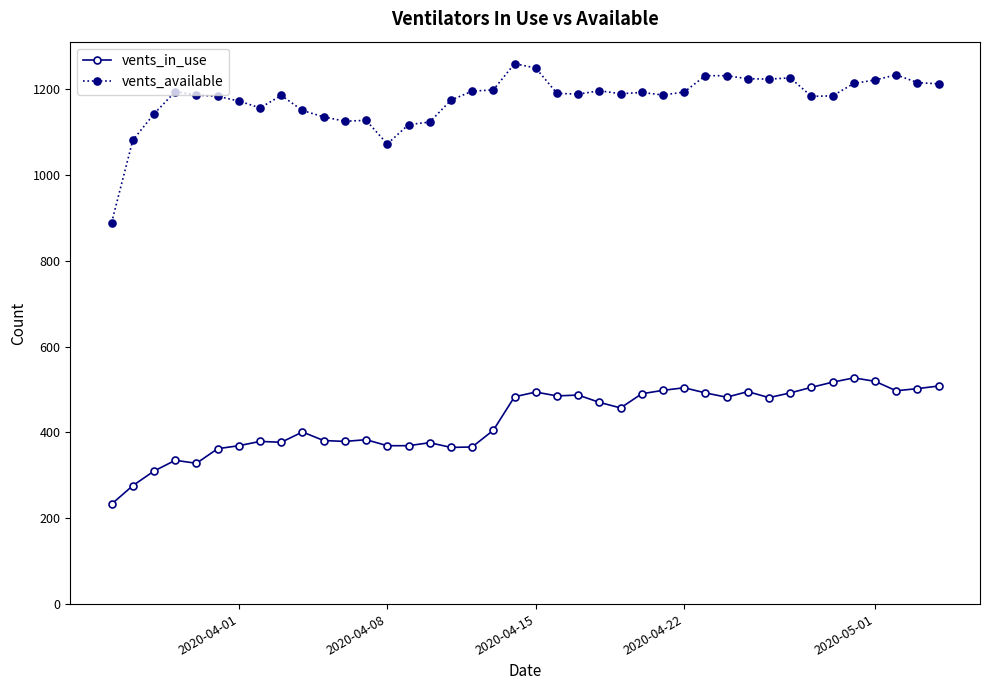

How many categories are shown in the chart?

40